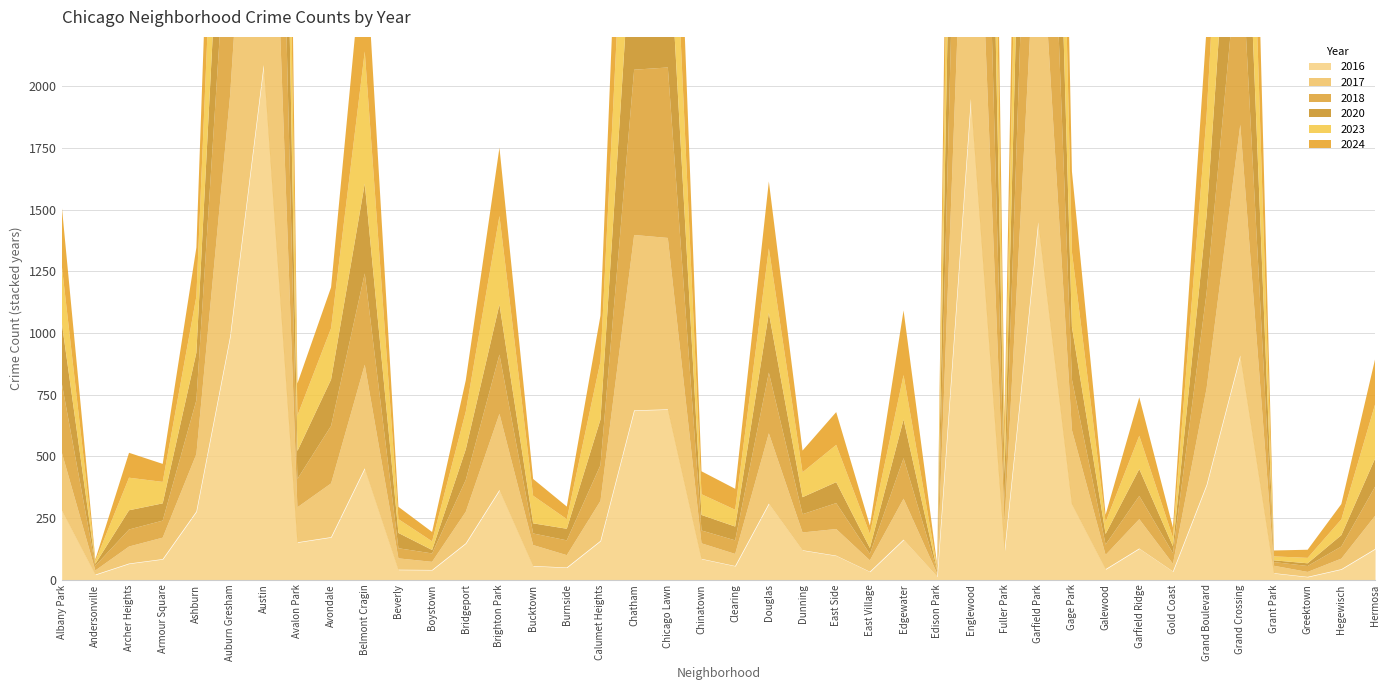

What is the label of the 21st point from the right?

Chinatown